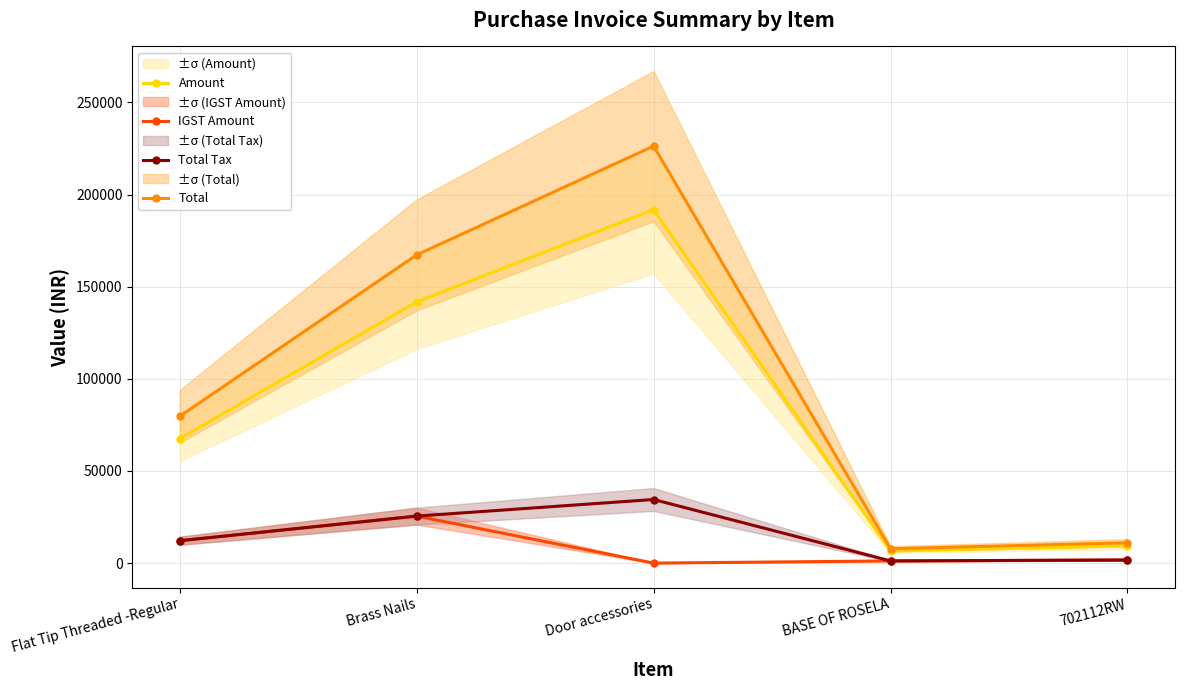

Is the value of Total Tax at Door accessories greater than the value of IGST Amount at BASE OF ROSELA?

Yes